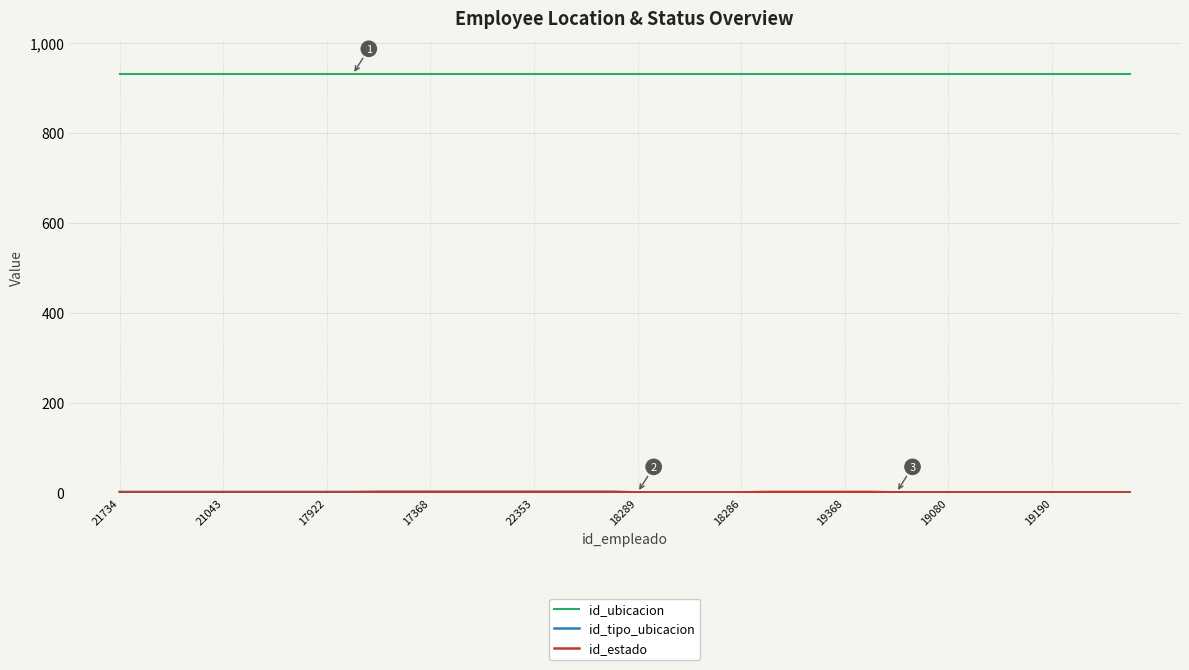

What is the maximum value shown in the chart?

930